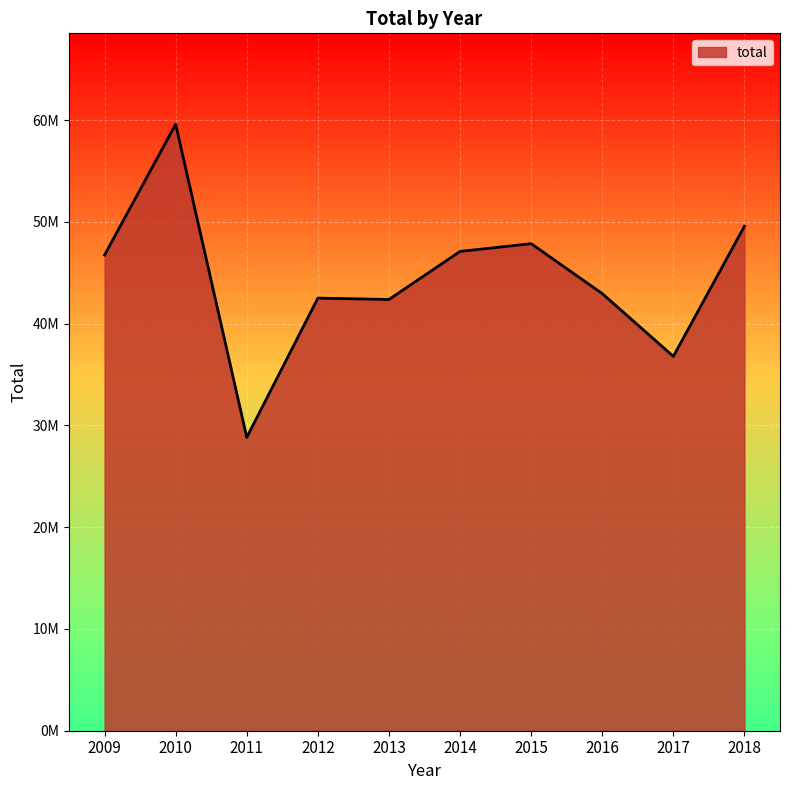

Does the chart display data point markers on the line(s)?

No